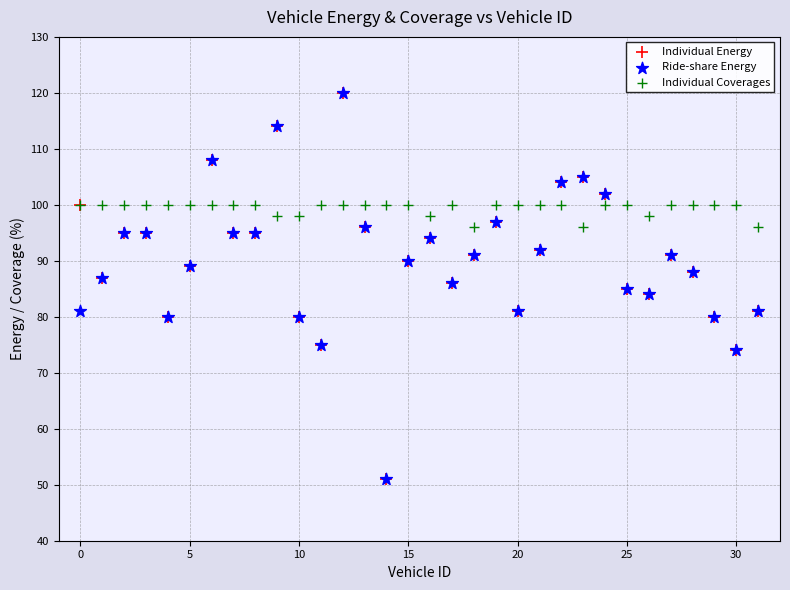

What are all the series names shown in the legend?

Individual Energy, Ride-share Energy, Individual Coverages